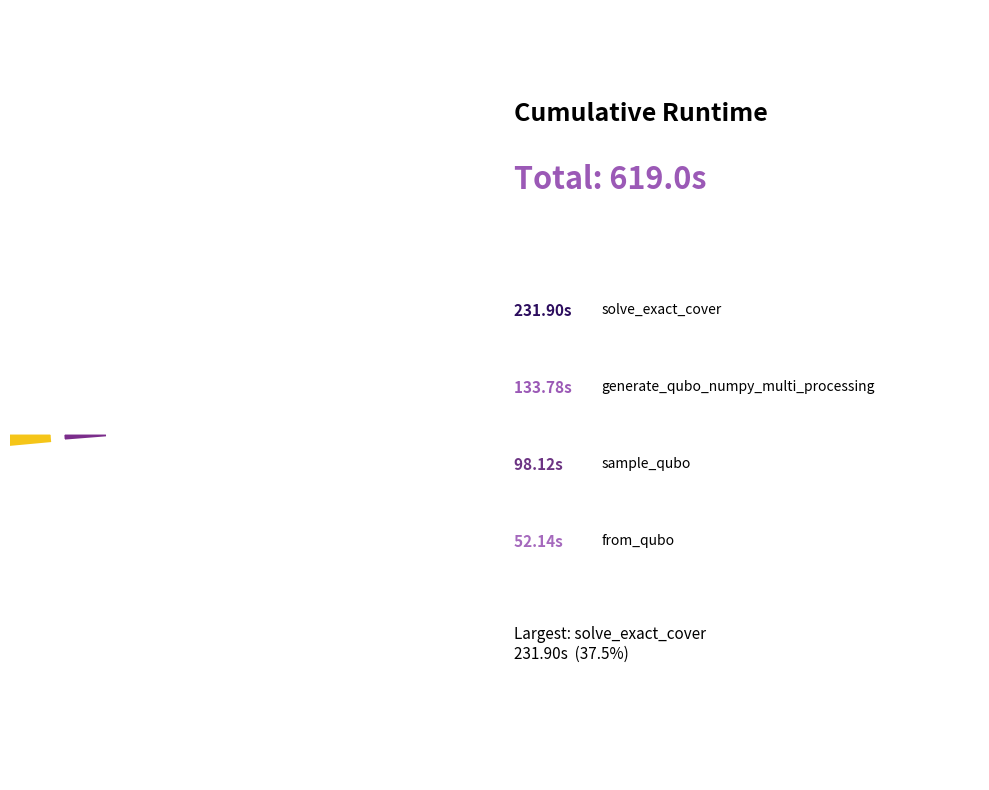

Between sample_qubo and dwave_qbsolv.dwavesearch, which is larger?

sample_qubo